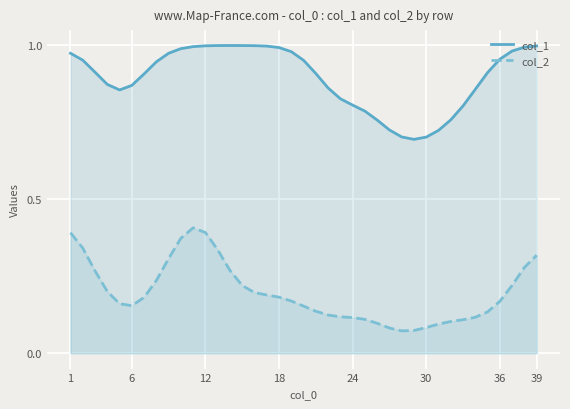

True or false: col_2 and col_1 intersect in this chart.

False